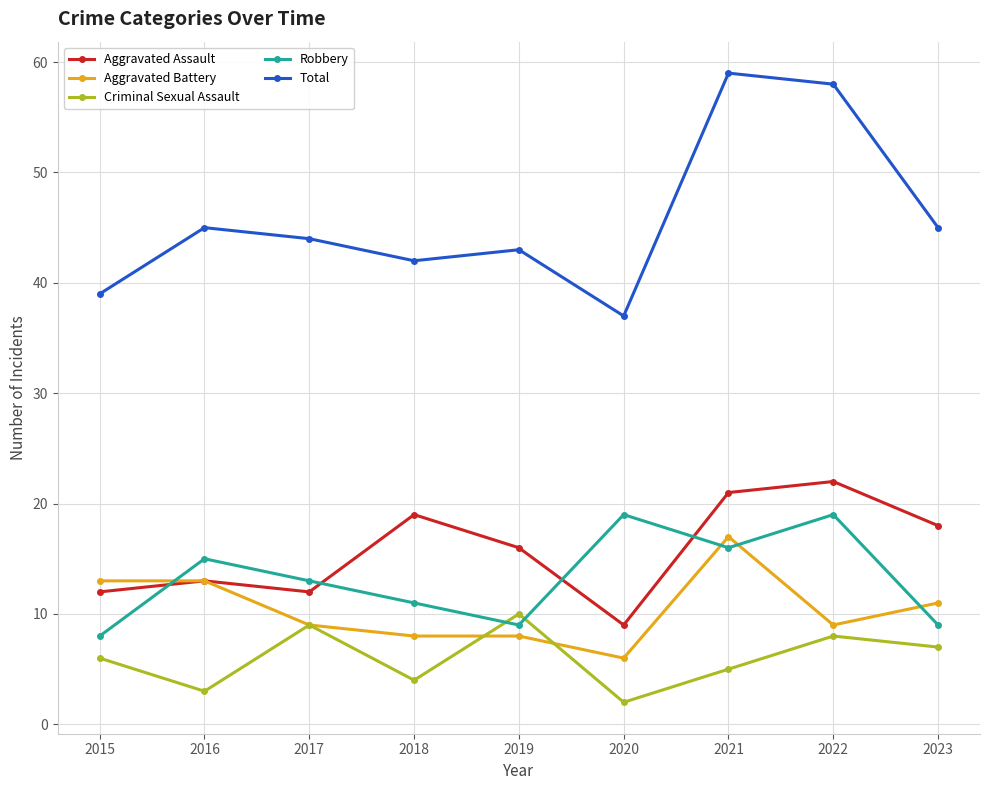

At how many categories does at least one series exceed 9?

9